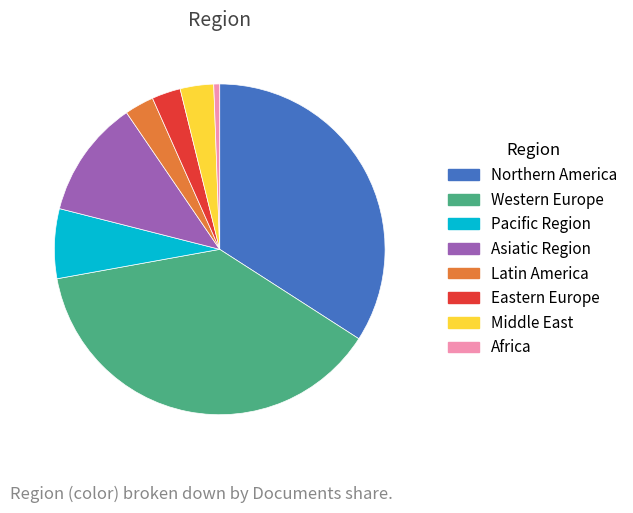

Count the number of slices in the pie.

8